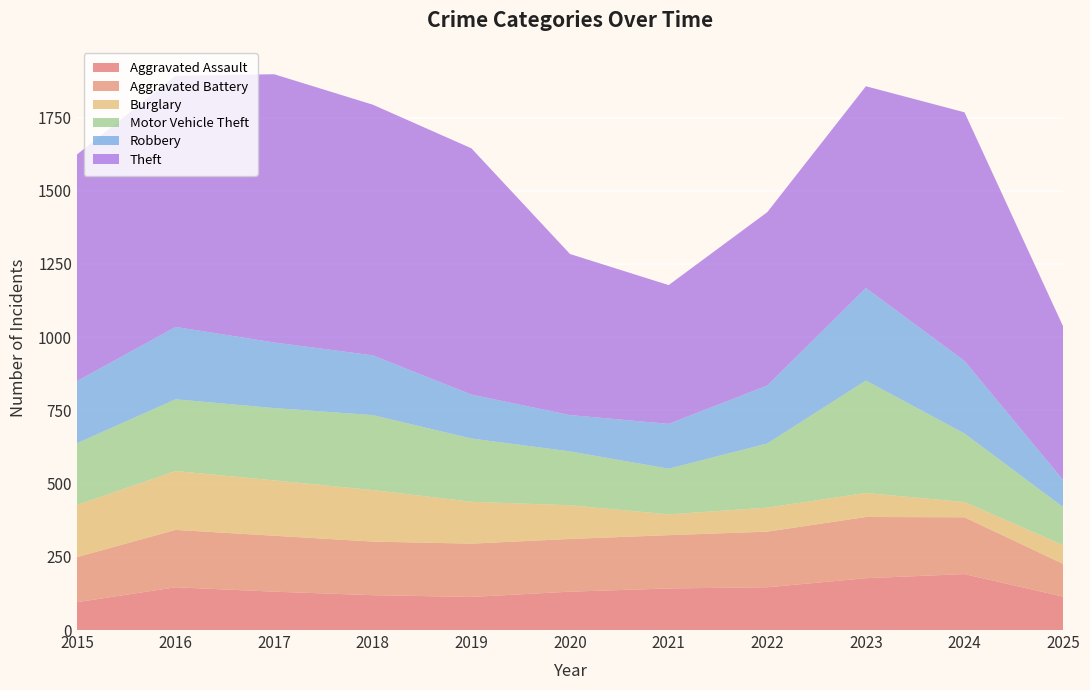

Reading right to left, list all the values displayed in this chart.

Aggravated Assault: 114	191	177	146	142	131	113	119	131	146	95
Aggravated Battery: 112	194	209	190	182	180	182	183	191	196	154
Burglary: 64	52	82	82	71	115	143	176	189	201	178
Motor Vehicle Theft: 130	234	384	219	156	184	216	256	247	245	211
Robbery: 92	248	316	198	153	124	150	204	224	247	212
Theft: 525	849	689	592	474	550	841	856	916	858	774